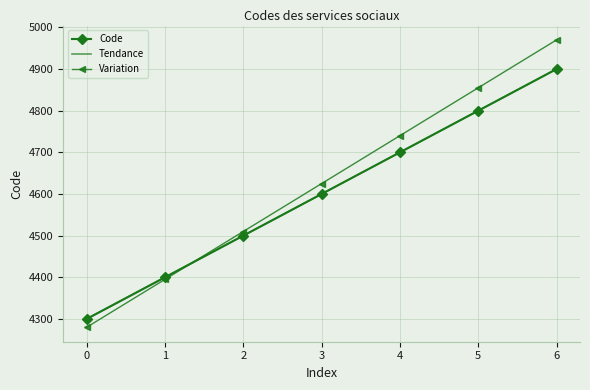

Reading right to left, what are all the values shown in this chart?

Code: 6=4900.0	5=4800.0	4=4700.0	3=4600.0	2=4500.0	1=4400.0	0=4300.0
Tendance: 6=4900.0	5=4800.0	4=4700.0	3=4600.0	2=4500.0	1=4400.0	0=4300.0
Variation: 6=4970.0	5=4855.0	4=4740.0	3=4625.0	2=4510.0	1=4395.0	0=4280.0